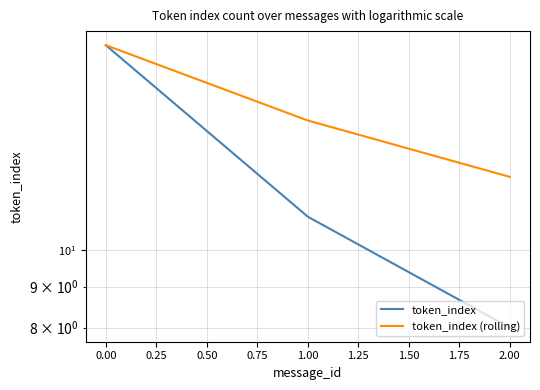

What is the value of the token_index point at the 1st from the left?

18.0